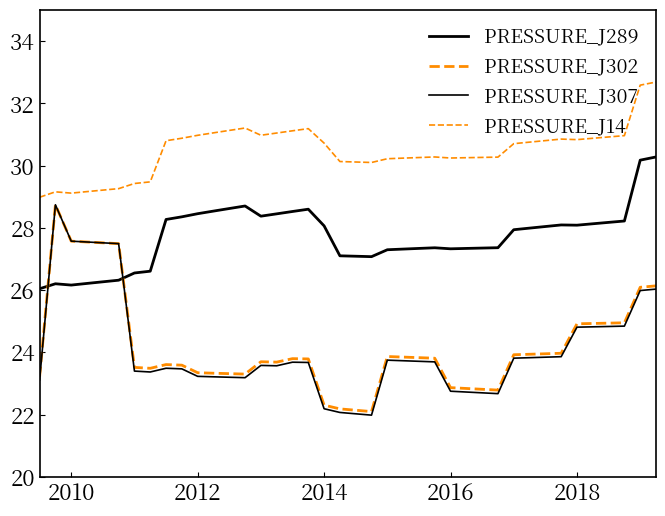

True or false: PRESSURE_J302 and PRESSURE_J289 cross at least once.

True